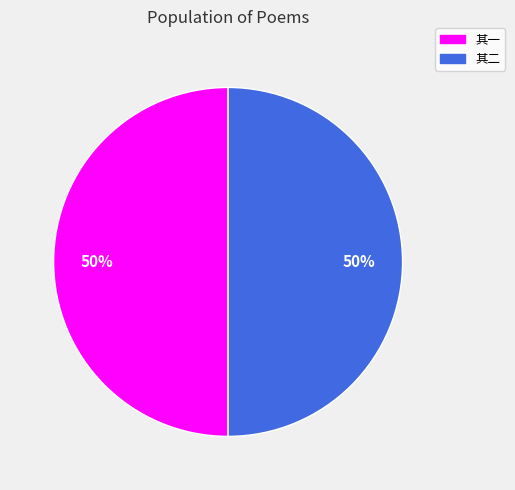

To the nearest percent, what is the average slice percentage?

50%